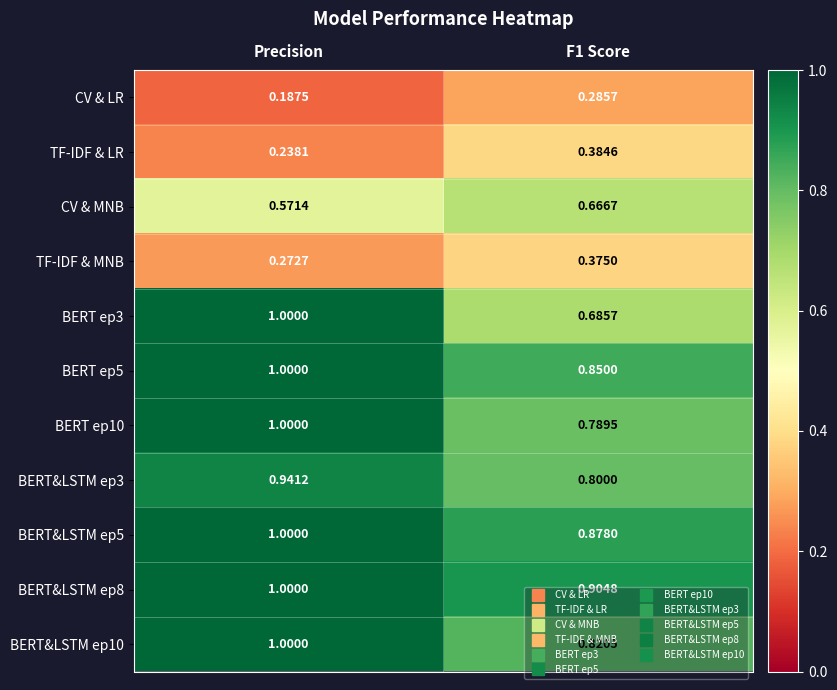

Which category has the lowest value across all series?

Precision